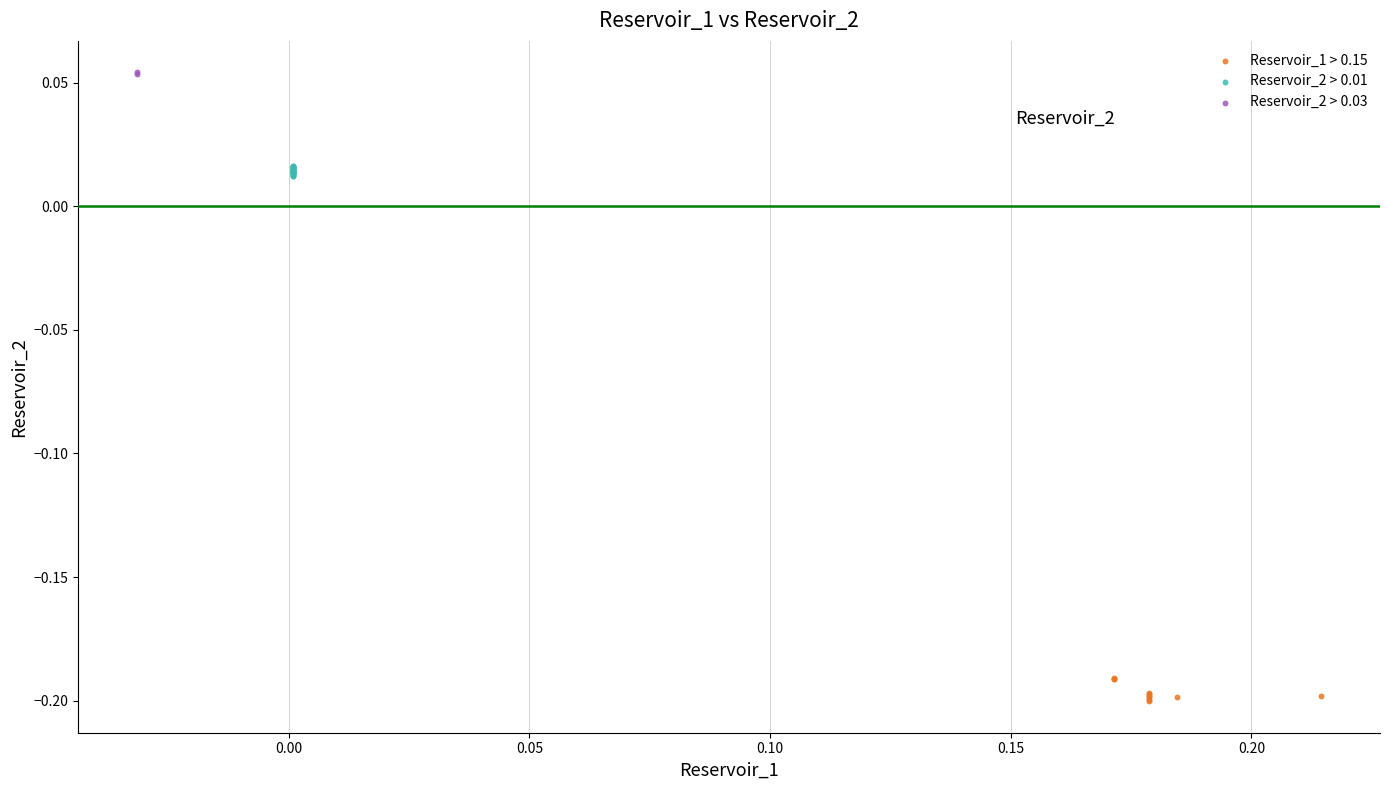

What are all the series names shown in the legend?

Reservoir_1 > 0.15, Reservoir_2 > 0.01, Reservoir_2 > 0.03